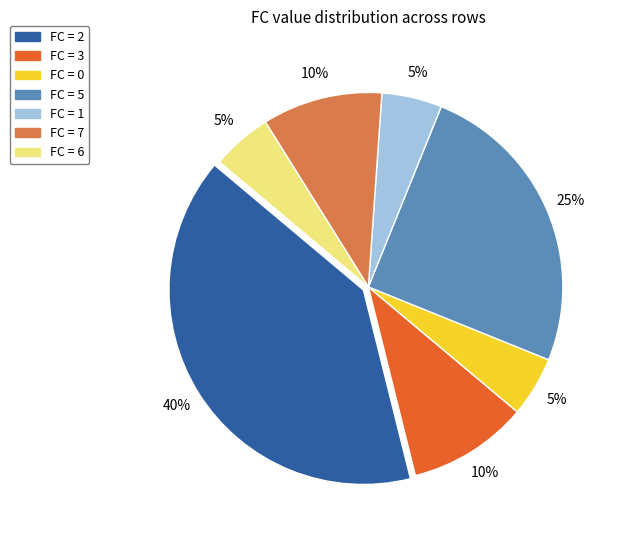

How many slices are in this pie chart?

7